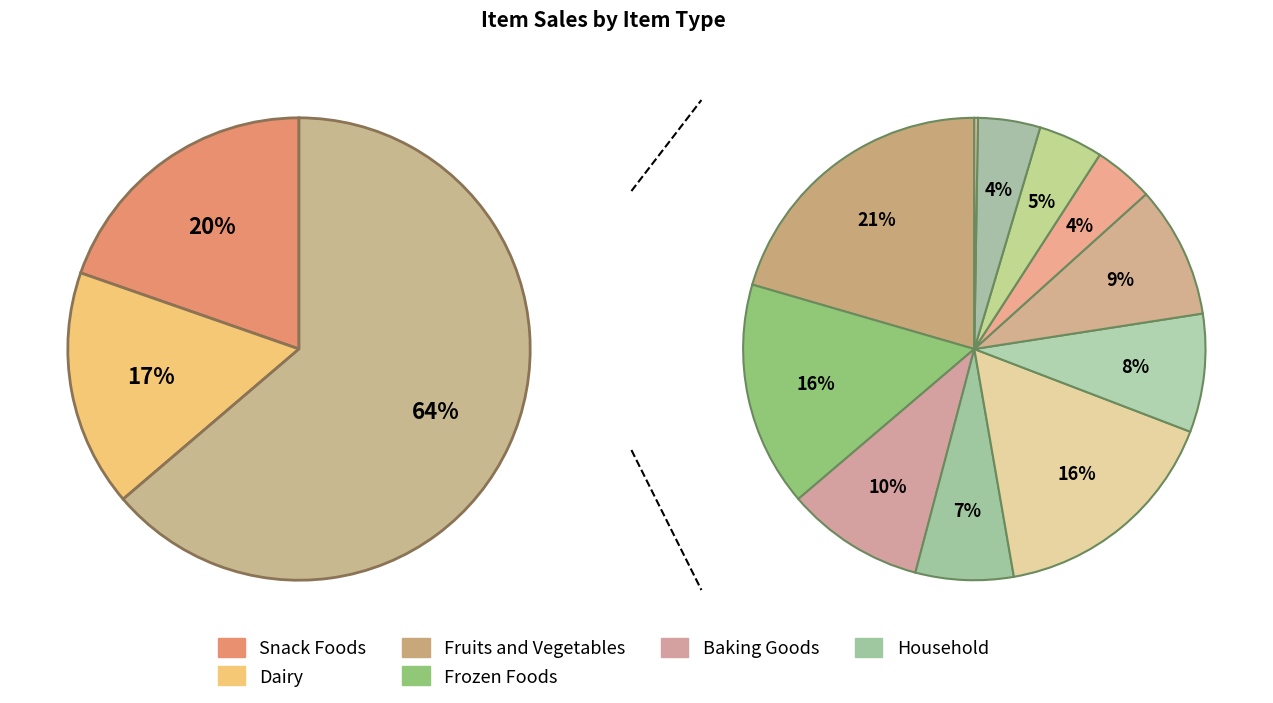

What percentage do Frozen Foods and Fruits and Vegetables together represent?

23.1%